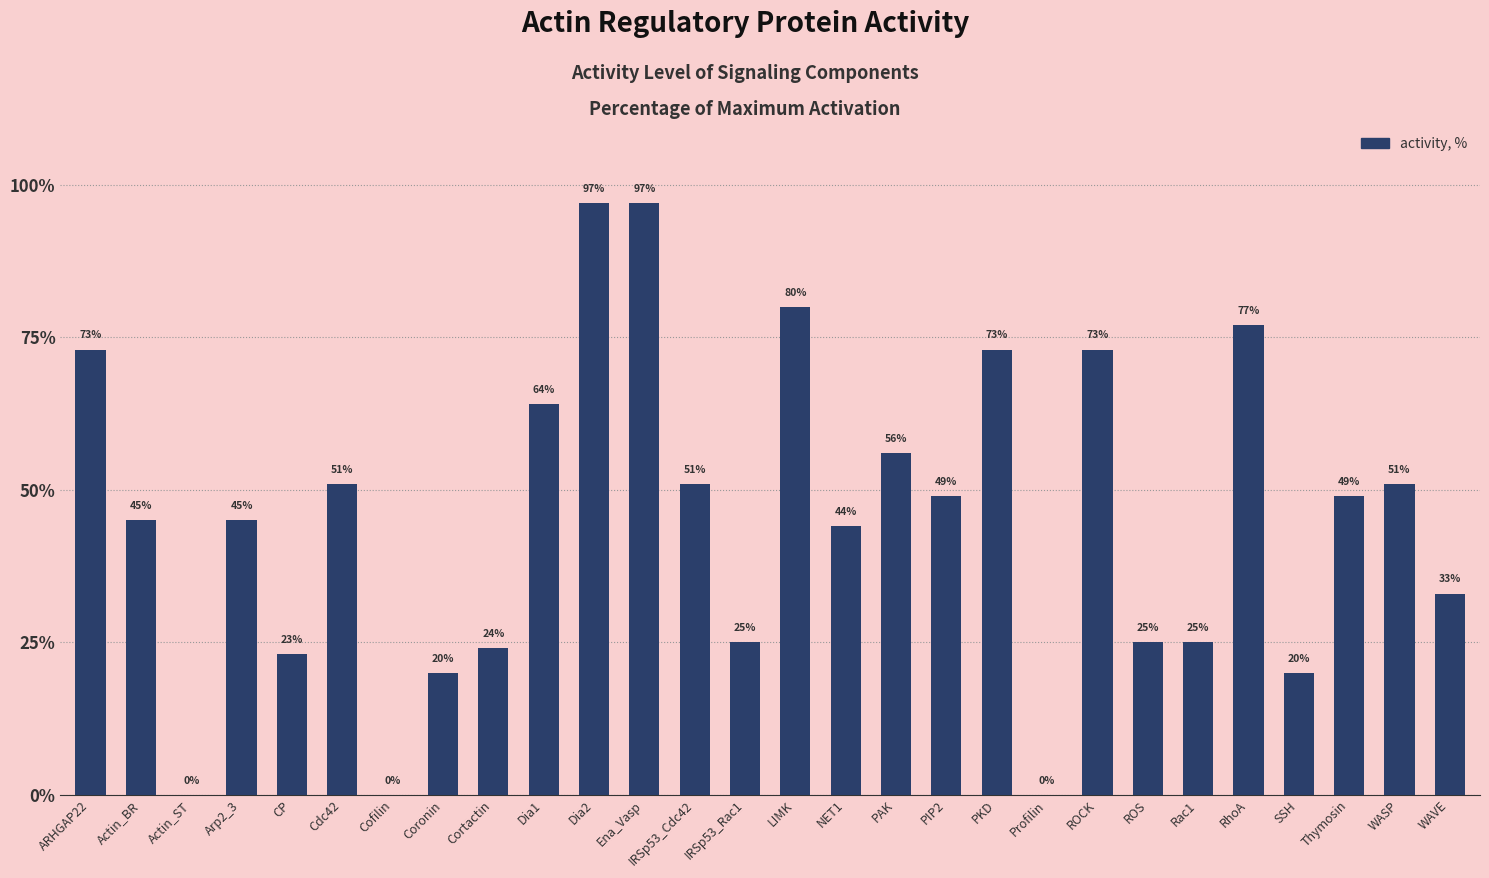

What is the average value?

45